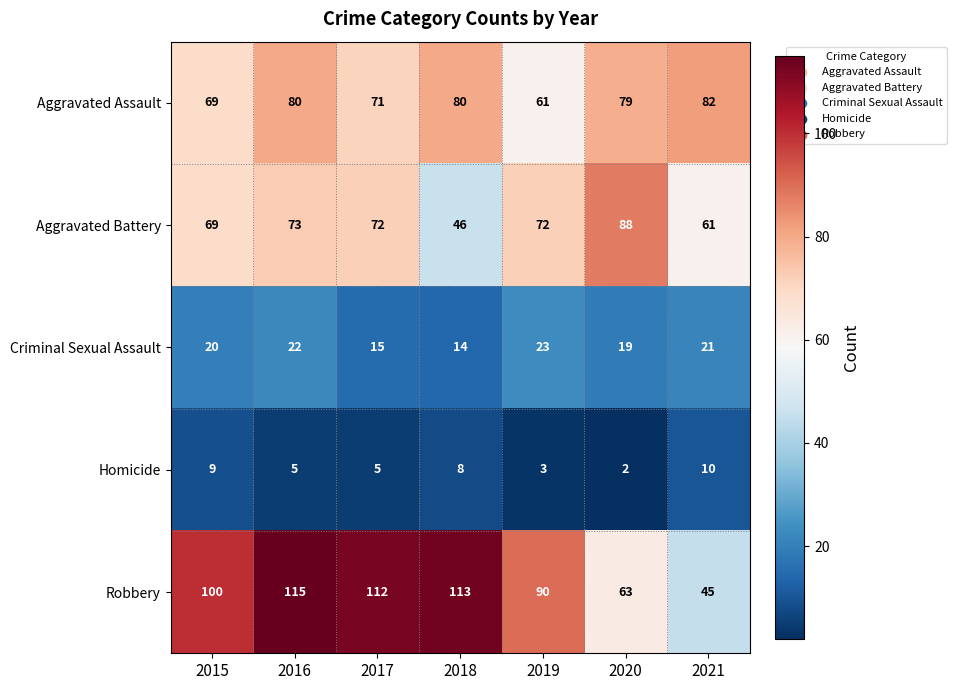

Rank the categories by Robbery value from highest to lowest.

2016, 2018, 2017, 2015, 2019, 2020, 2021